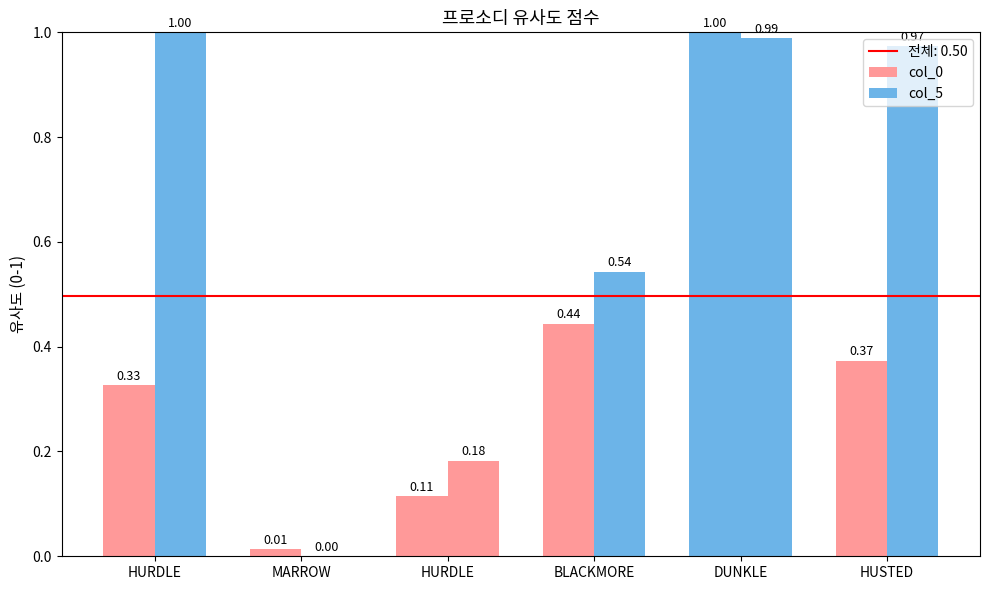

At how many categories does at least one series exceed 0?

6